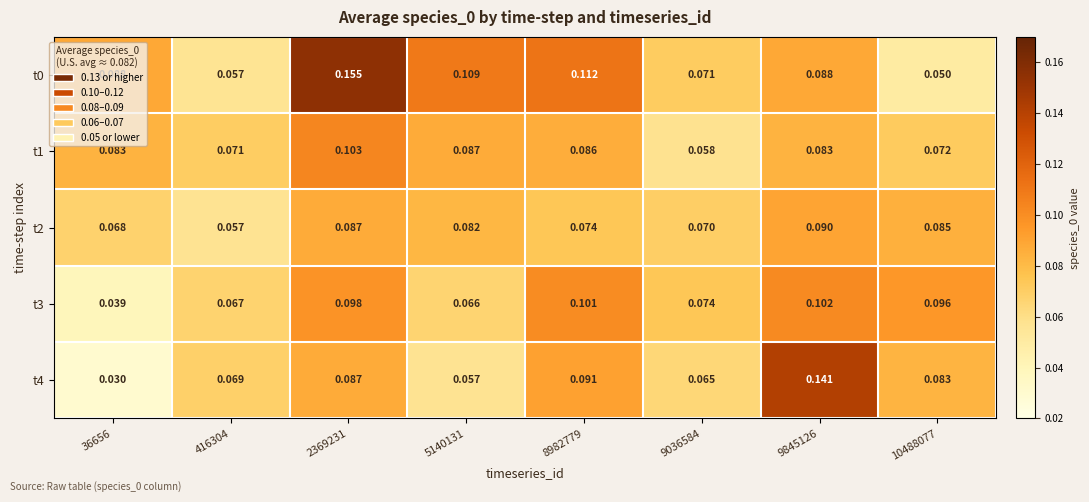

Is the value of t2 at 9036584 greater than the value of t3 at 36656?

Yes